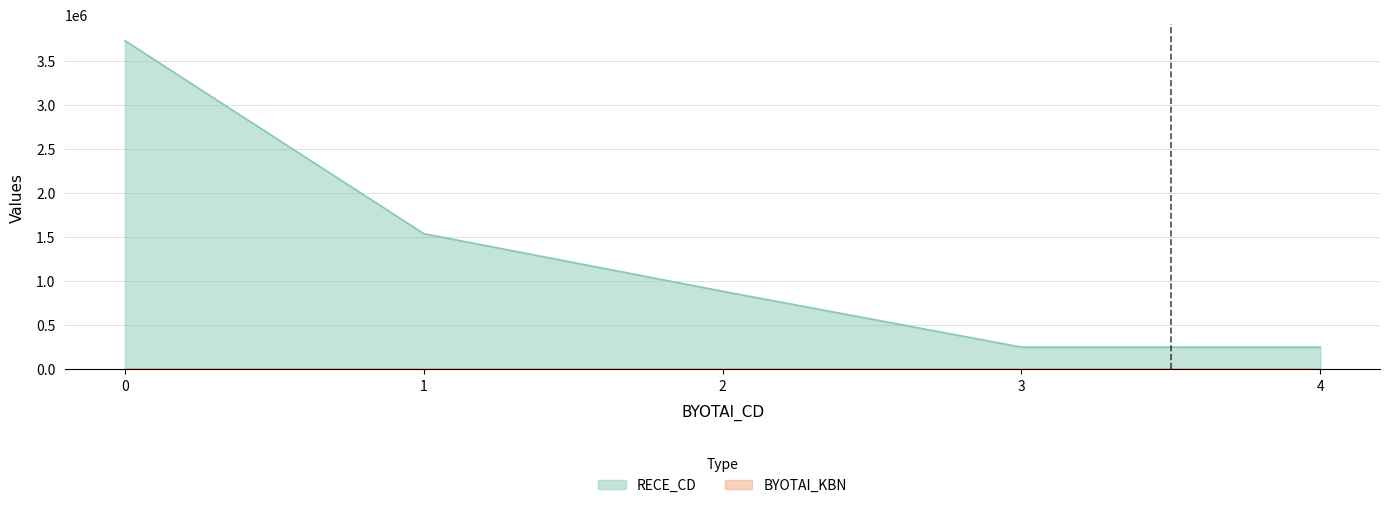

What is the minimum value for BYOTAI_KBN?

1